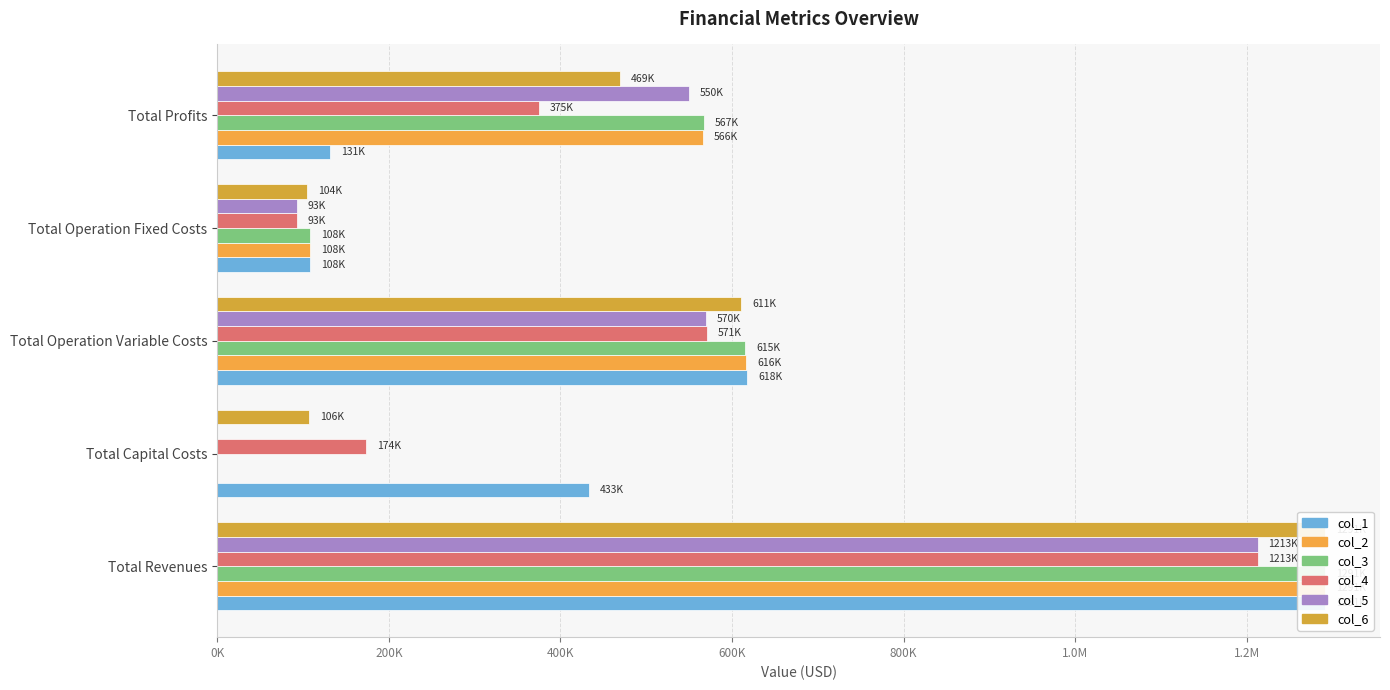

What is the difference between the maximum and minimum values in the col_1 series?

1182389.1